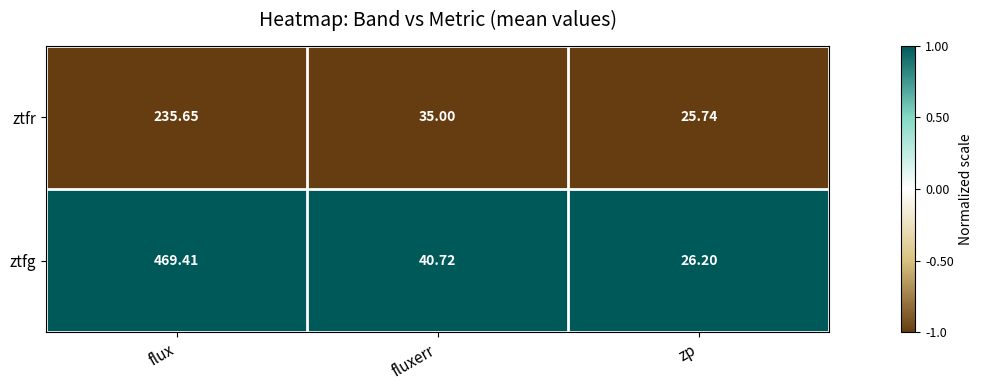

Is the value of ztfr at flux greater than the value of ztfg at zp?

Yes